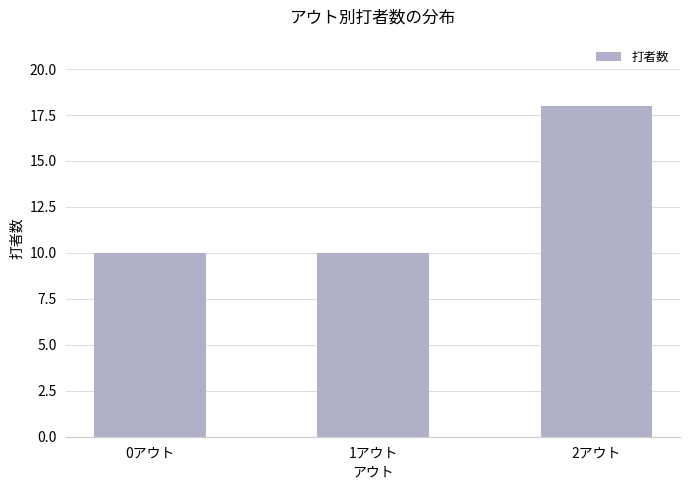

Reading left to right, transcribe all the data shown in this chart.

10	10	18